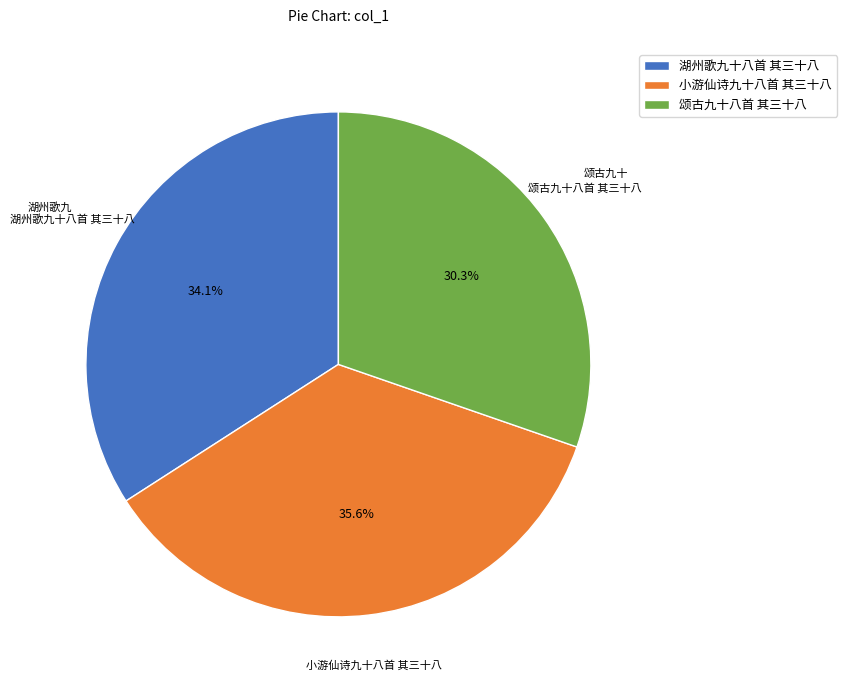

Is it true that 小游仙诗九十八首 其三十八 is 47% of the pie?

False